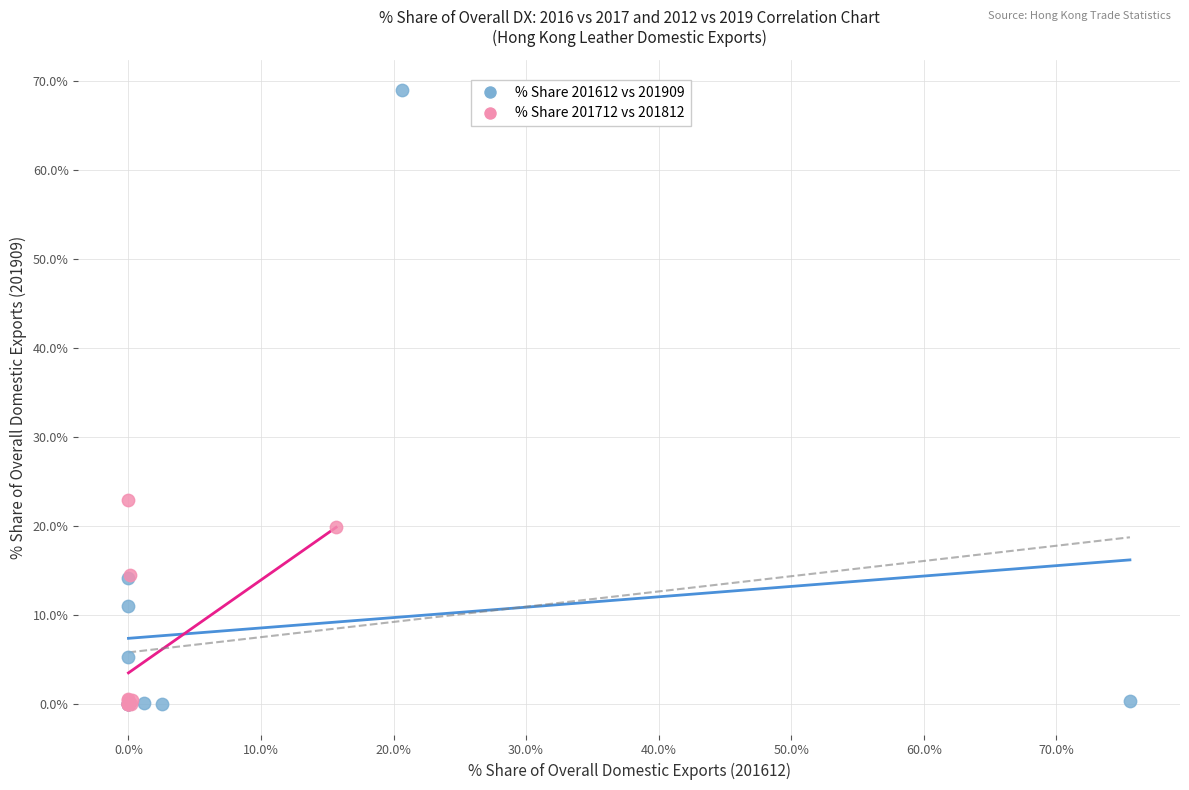

Which series has the widest spread of Y values?

% Share 201612 vs 201909